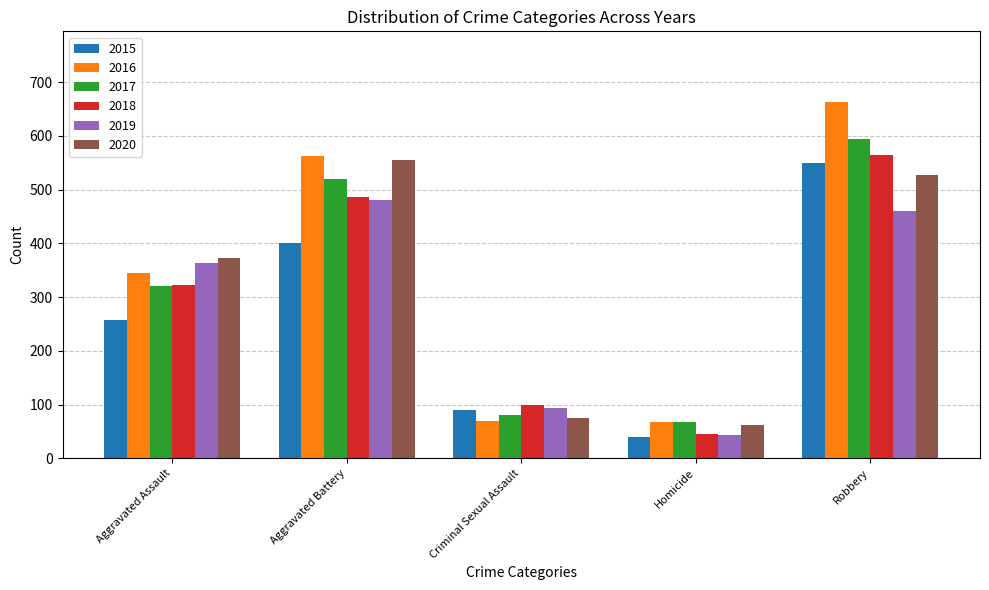

How many bars are there in total?

30